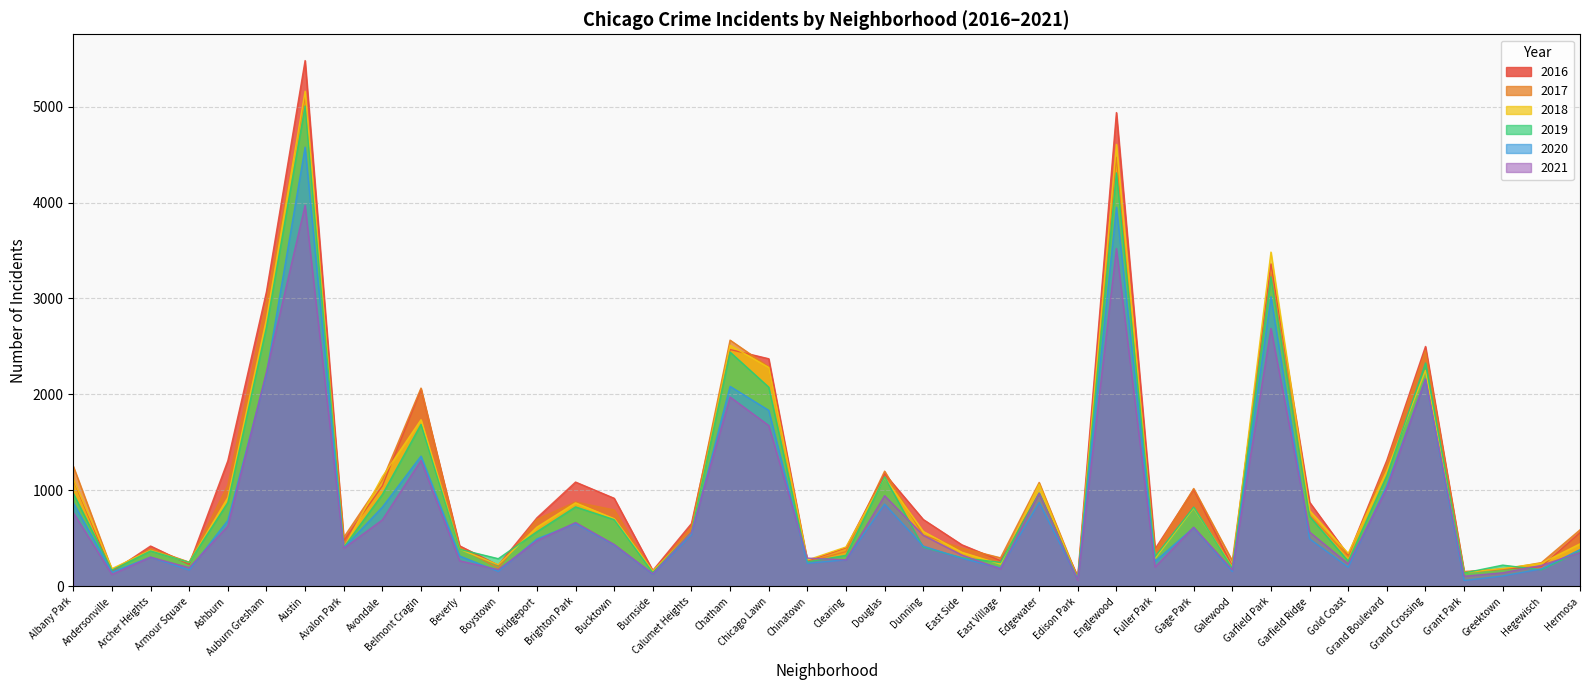

Does the chart display data point markers on the line(s)?

No